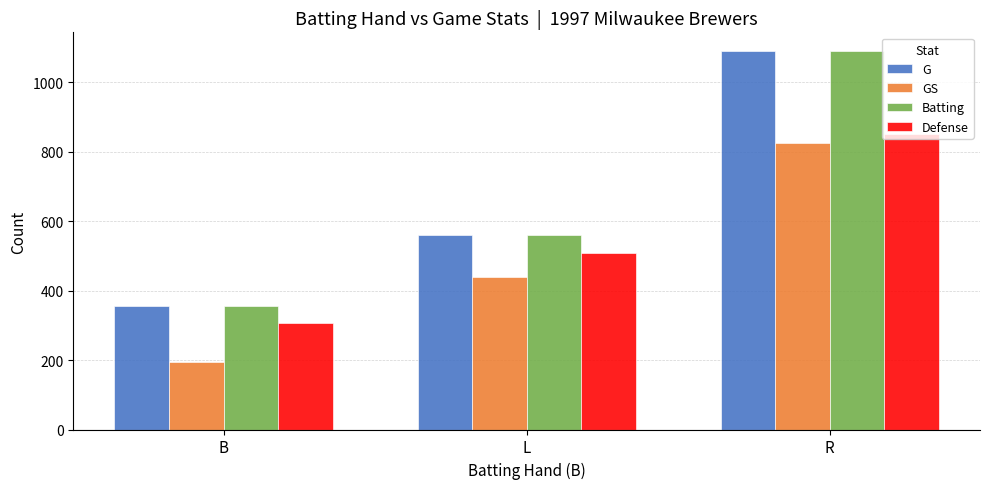

At which label does Batting reach its minimum?

B